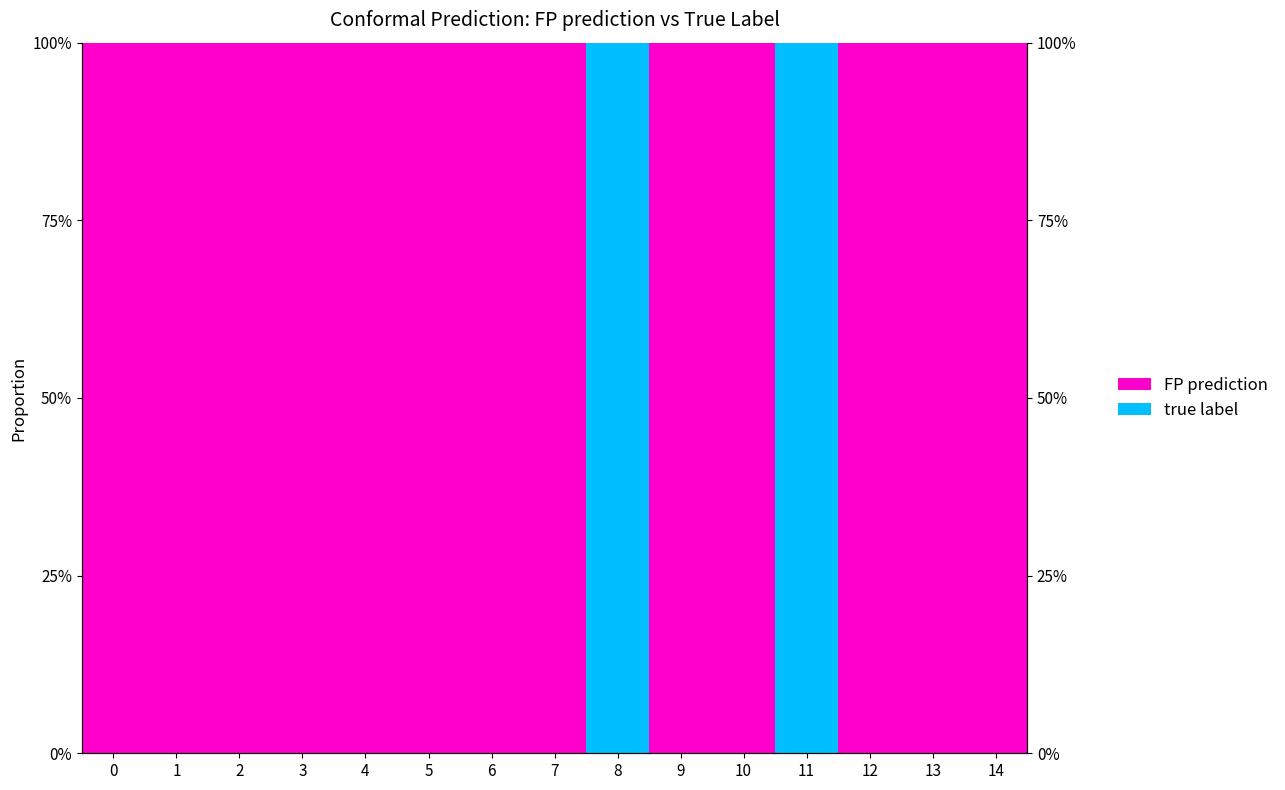

List the series in order of their overall mean, highest first.

FP prediction, true label